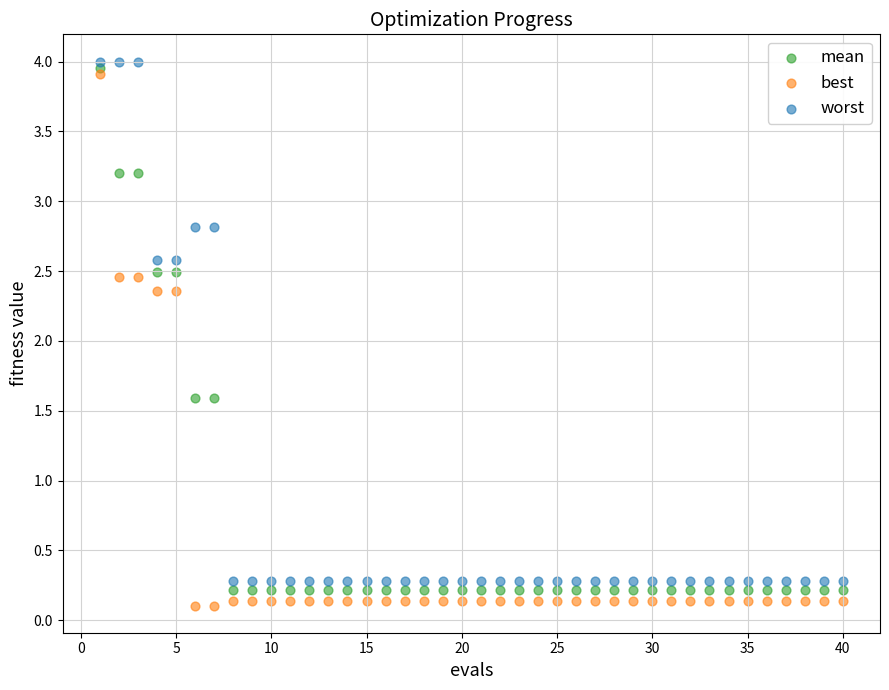

Which series has the largest Y range (max minus min)?

best